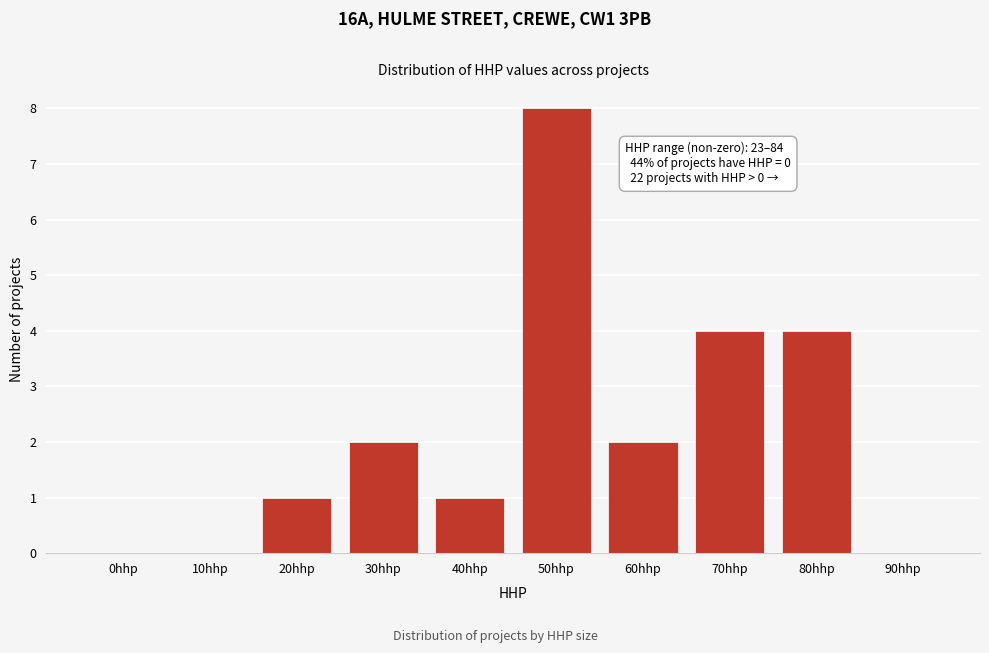

Reading left to right, list all the values displayed in this chart.

0hhp=0	10hhp=0	20hhp=1	30hhp=2	40hhp=1	50hhp=8	60hhp=2	70hhp=4	80hhp=4	90hhp=0